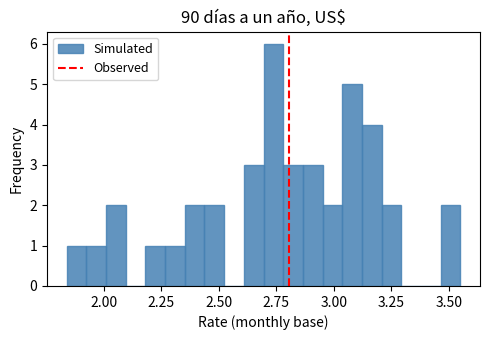

Read against the x-axis, roughly where is the centre of the tallest bar?

2.75